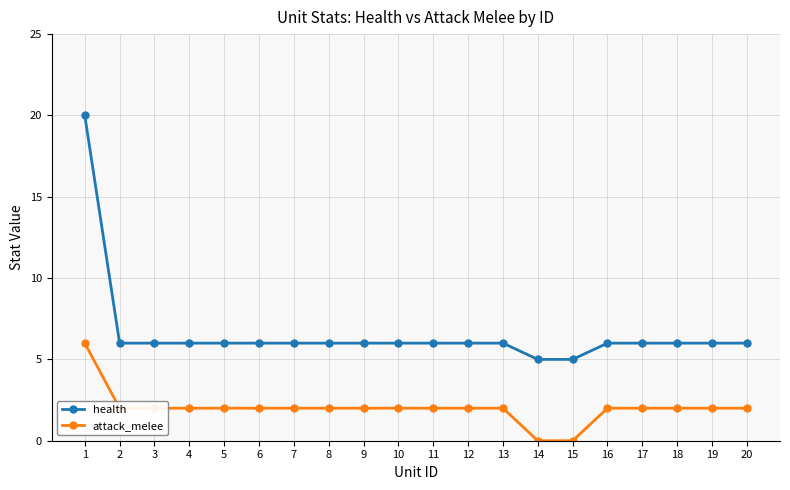

Which series has the largest range (max minus min)?

health